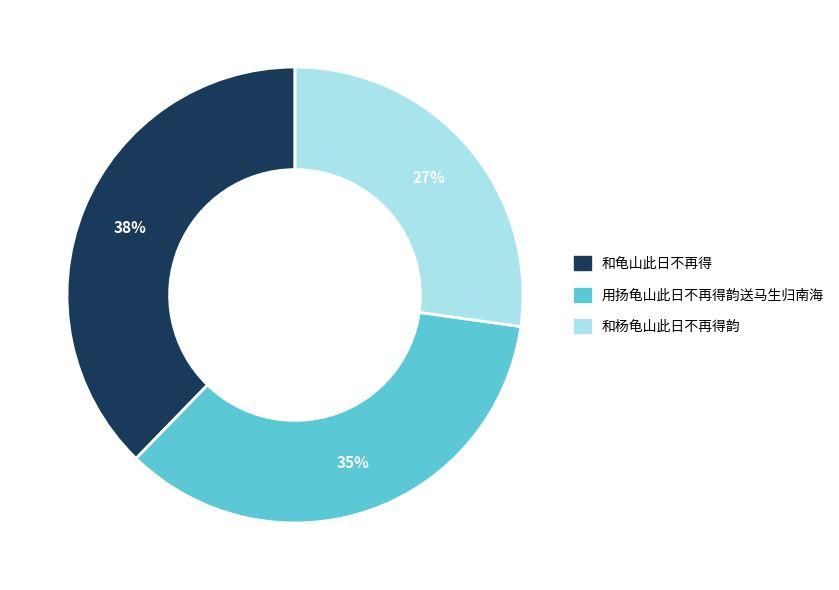

To the nearest percent, what is the average slice percentage?

33%